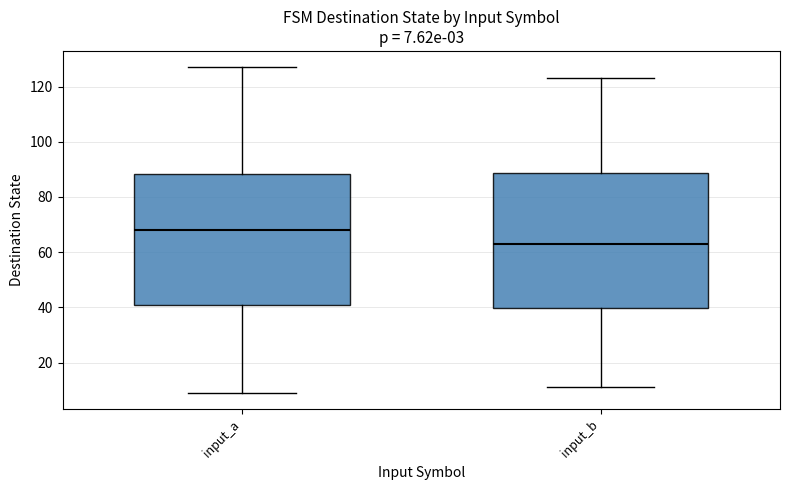

Which box has the highest median line?

input_a